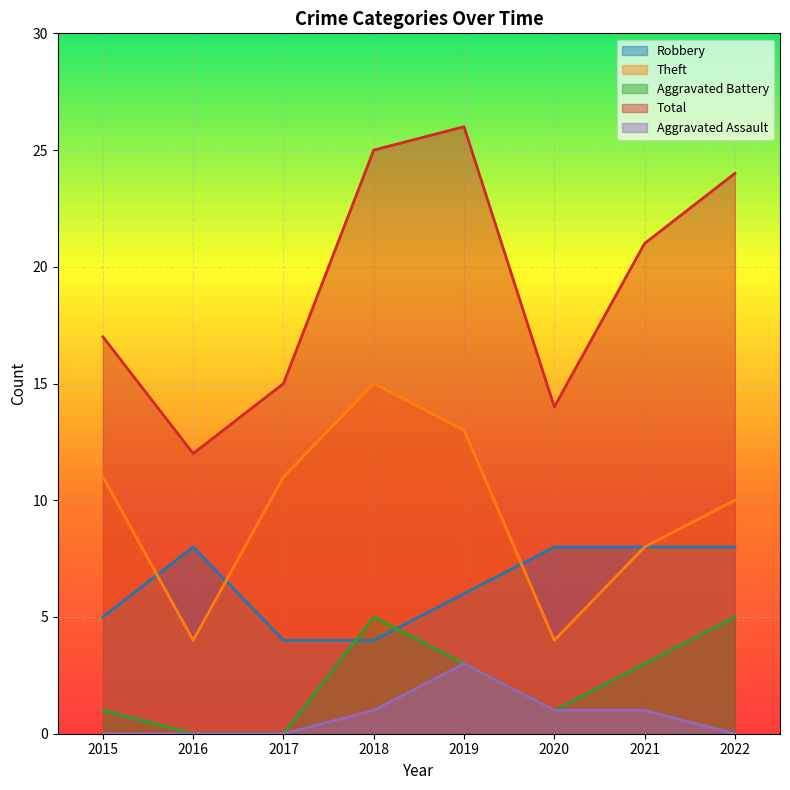

Reading left to right, what are all the values shown in this chart?

Robbery: 5	8	4	4	6	8	8	8
Theft: 11	4	11	15	13	4	8	10
Aggravated Battery: 1	0	0	5	3	1	3	5
Total: 17	12	15	25	26	14	21	24
Aggravated Assault: 0	0	0	1	3	1	1	0